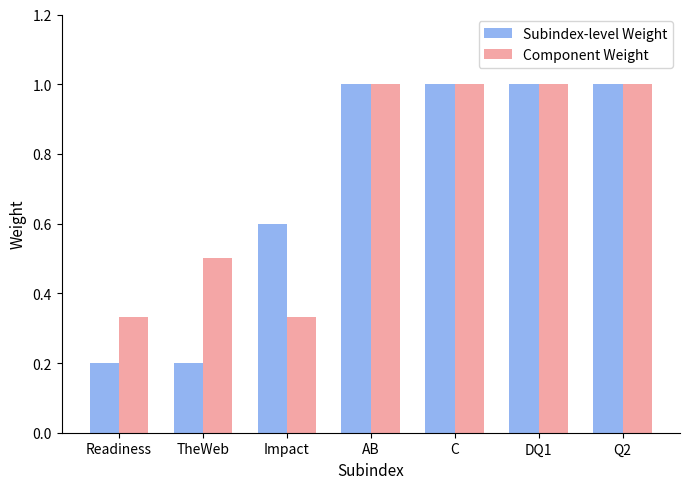

The value of Subindex-level Weight at DQ1 is 0.3. True or false?

False